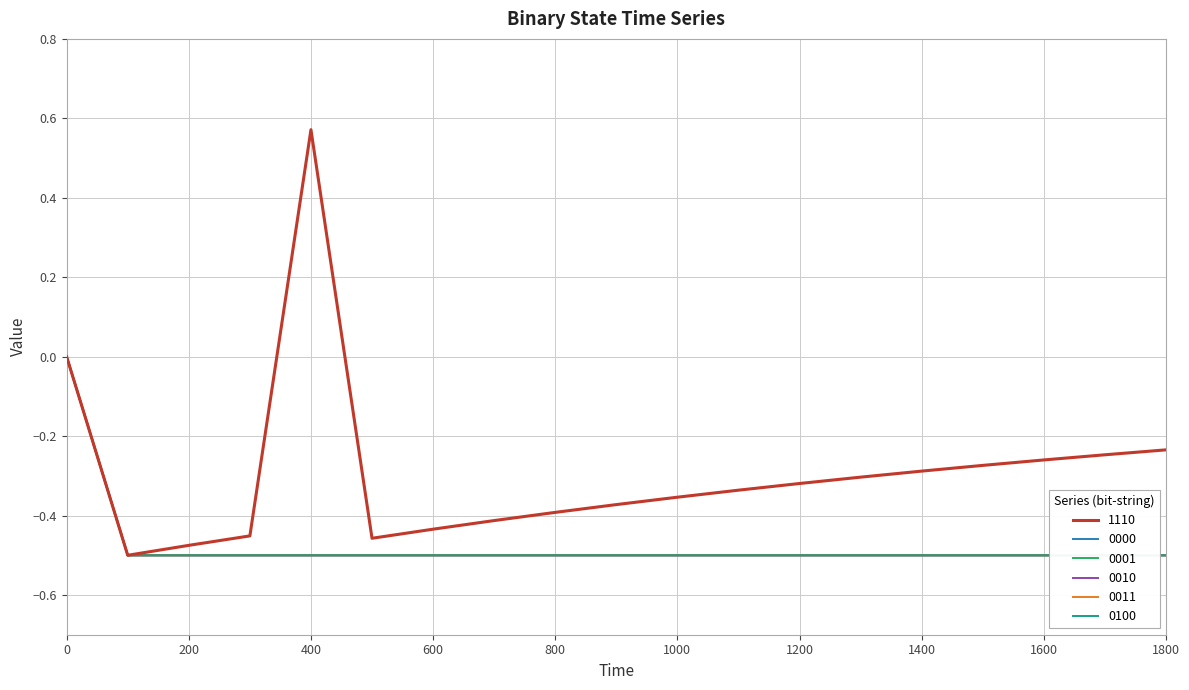

True or false: 0100 and 0001 intersect in this chart.

False